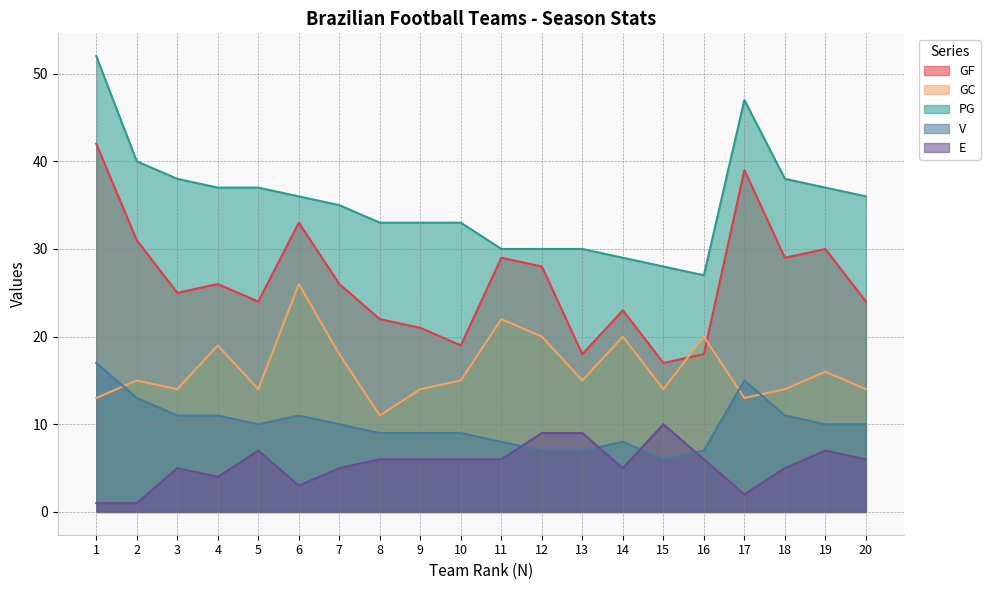

Rank the series by their average value, from lowest to highest.

E, V, GC, GF, PG